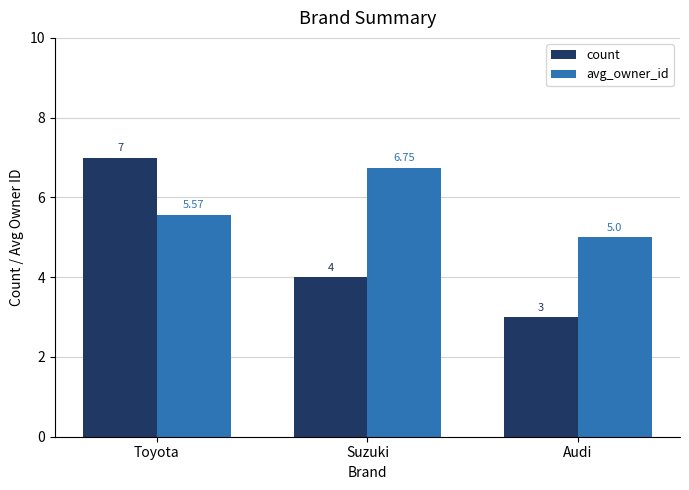

Which series has the largest total across all categories?

avg_owner_id